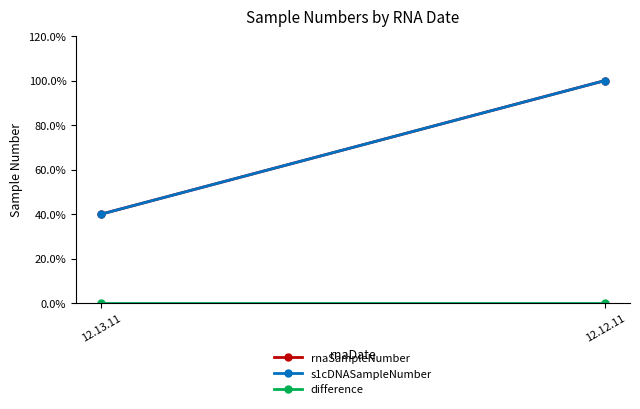

Which has a higher value, 12.12.11 or 12.13.11?

12.12.11